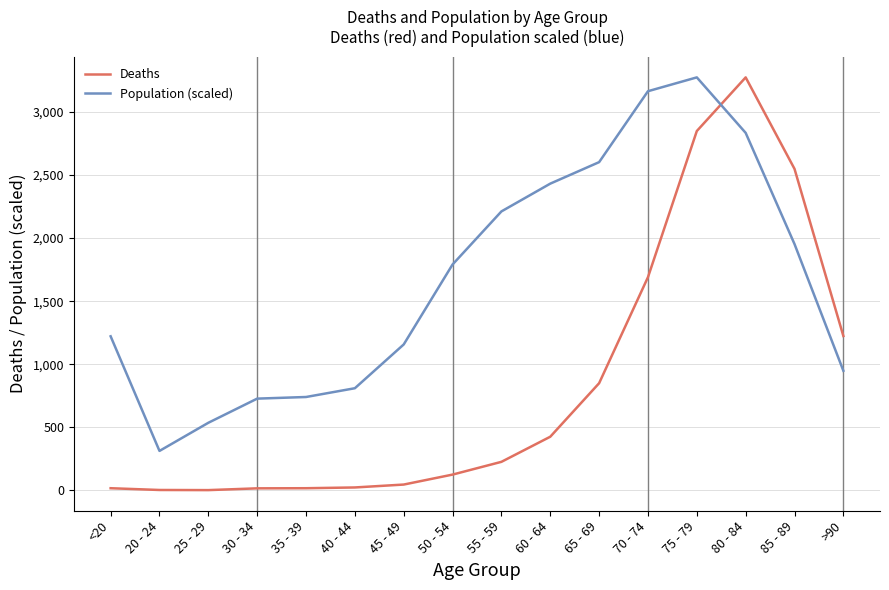

The Deaths series shows 2848.0 at 75 - 79. True or false?

True